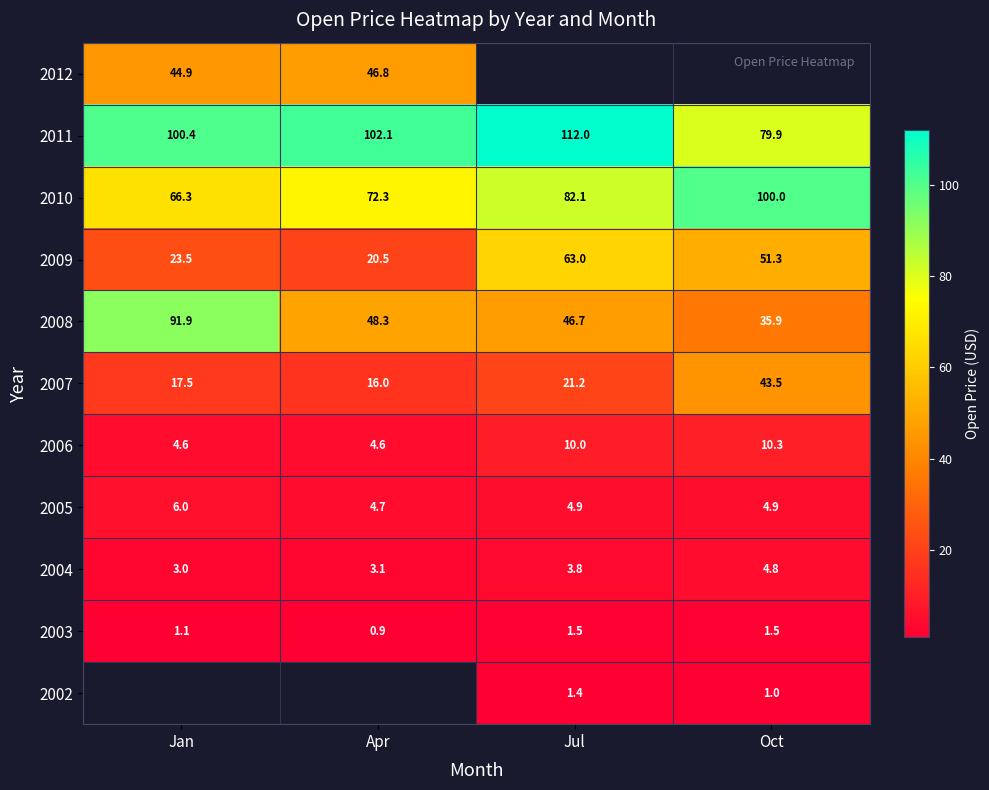

The 2004 series shows 5.0 at Jul. True or false?

False